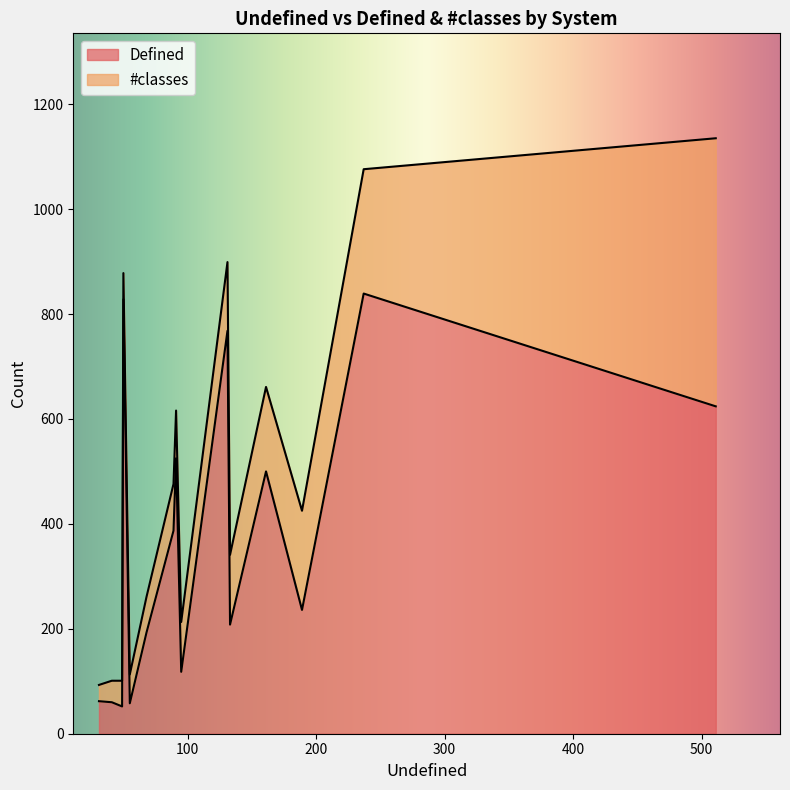

True or false: Defined and #classes cross at least once.

False